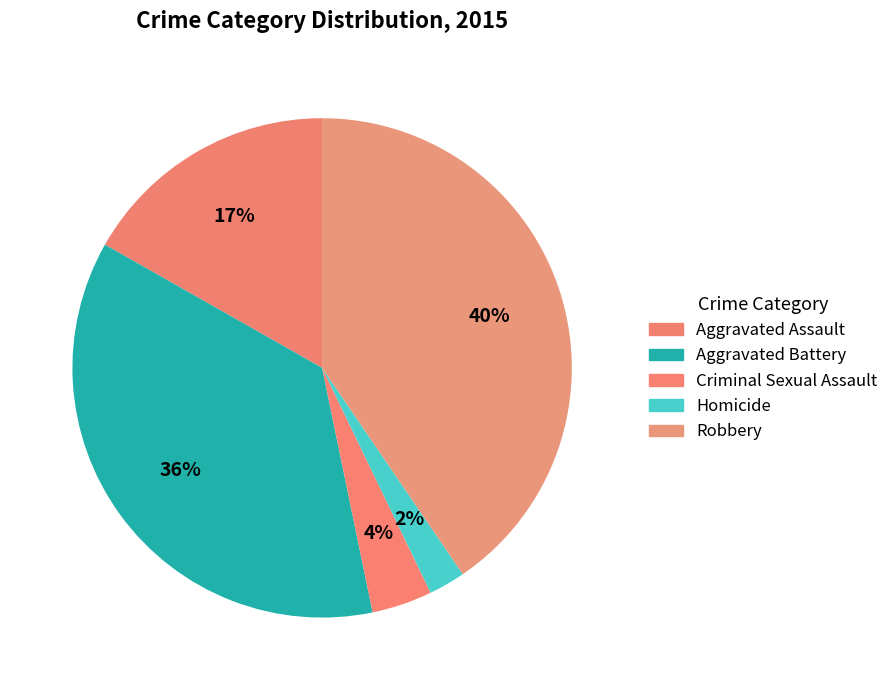

To the nearest percent, what percentage of the pie is Aggravated Battery?

36%